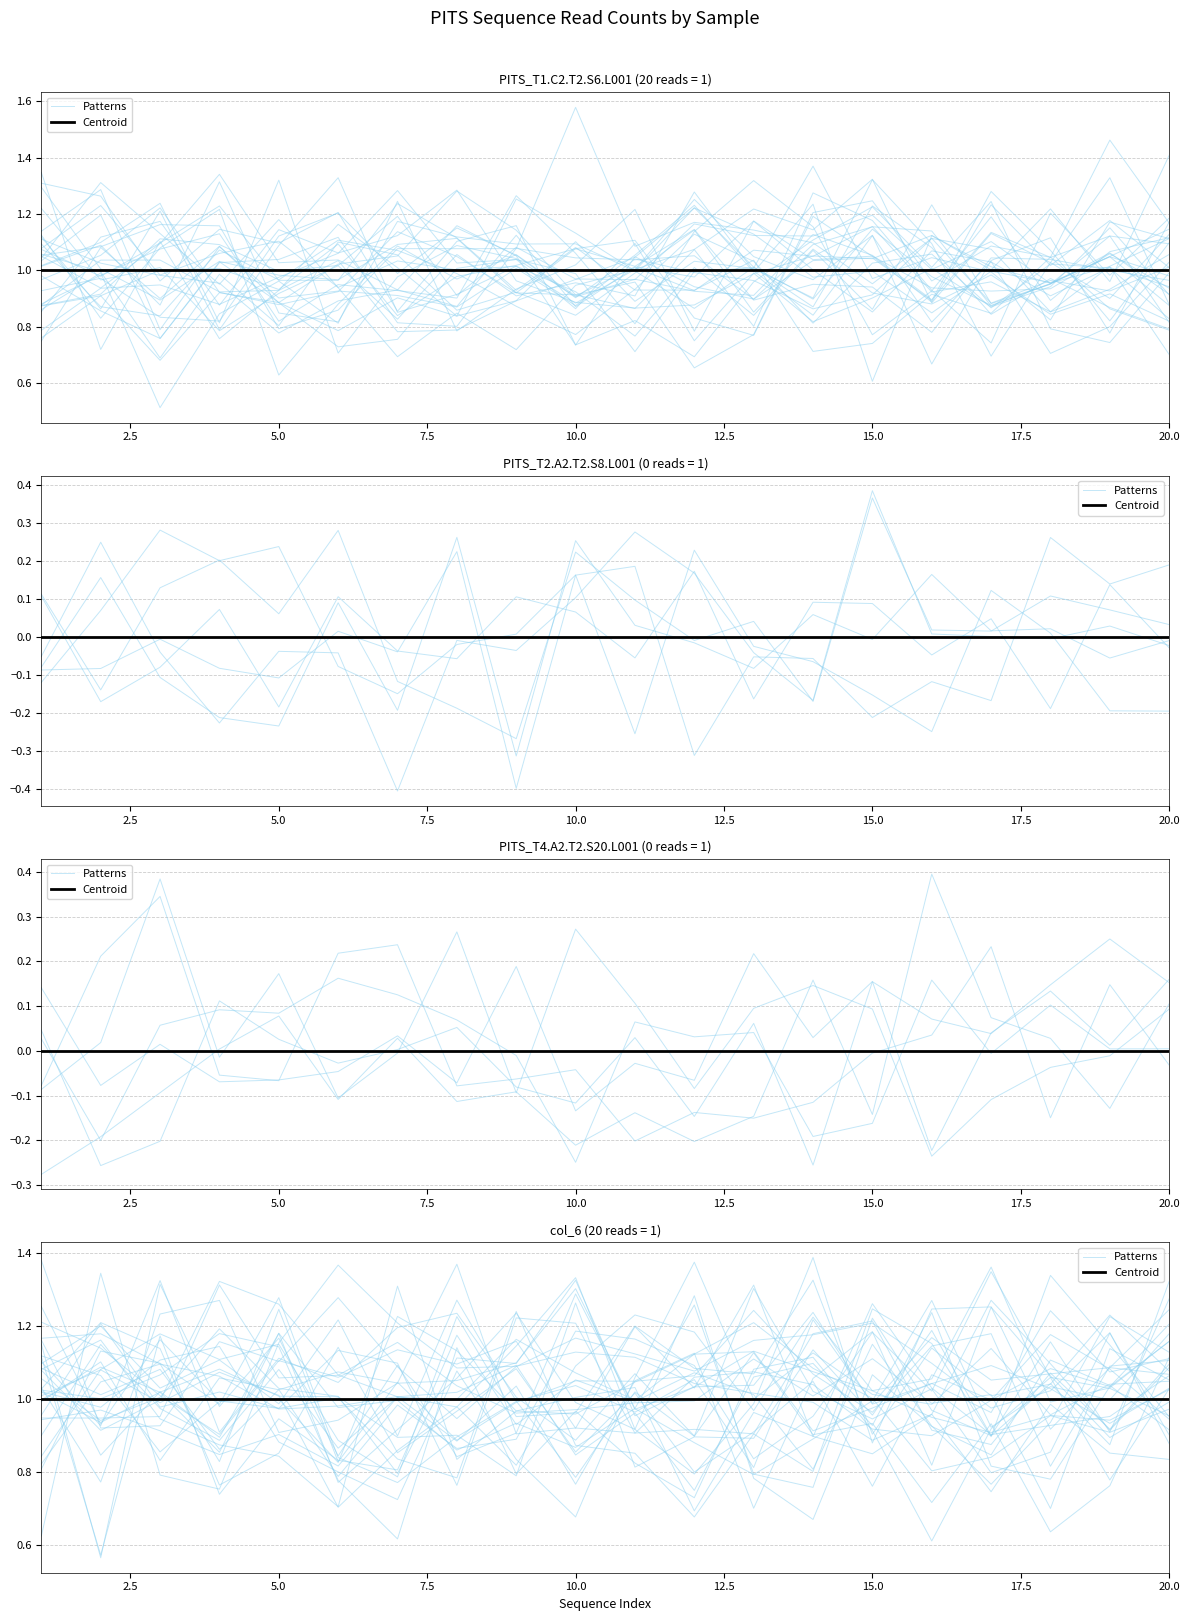

Reading right to left, what are all the values shown in this chart?

Patterns: 1.1	0.9	1.1	0.9	0.9	1.2	1.2	0.9	0.9	0.9	0.9	0.9	1.4	1.0	1.1	1.0	1.1	0.8	1.1	1.0
Centroid: 1.0	1.0	1.0	1.0	1.0	1.0	1.0	1.0	1.0	1.0	1.0	1.0	1.0	1.0	1.0	1.0	1.0	1.0	1.0	1.0